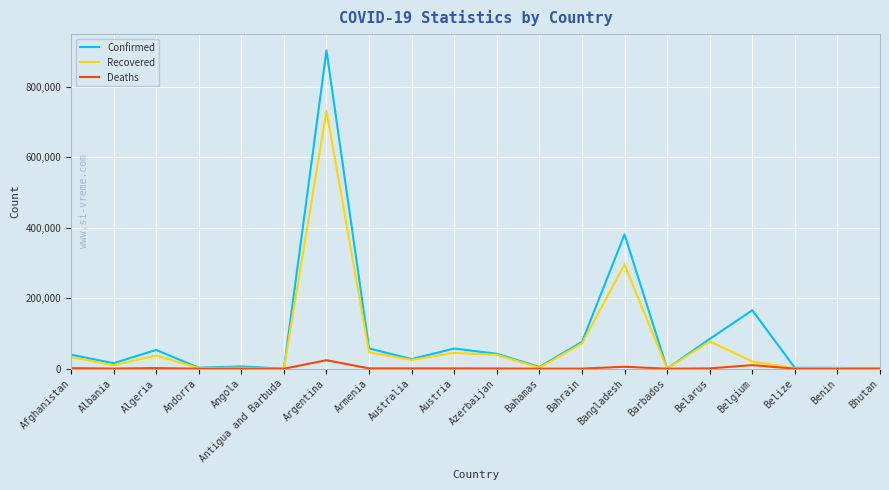

At which category is the sum across all series the highest?

Argentina